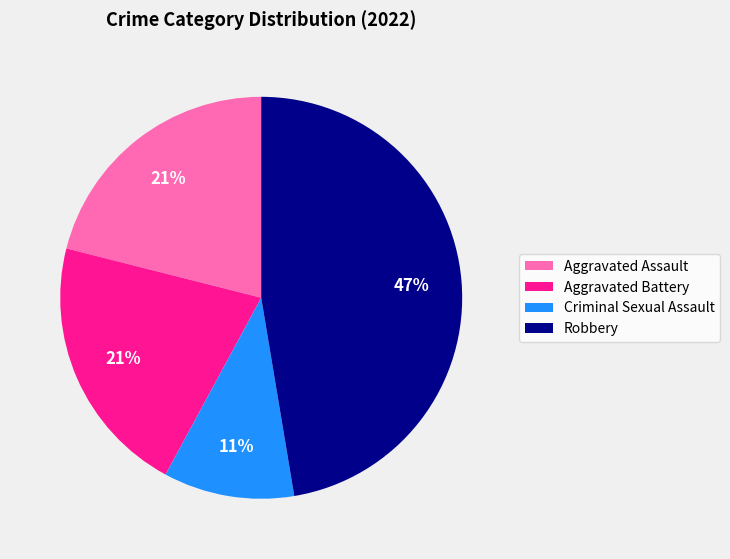

Does any single category account for the majority?

No